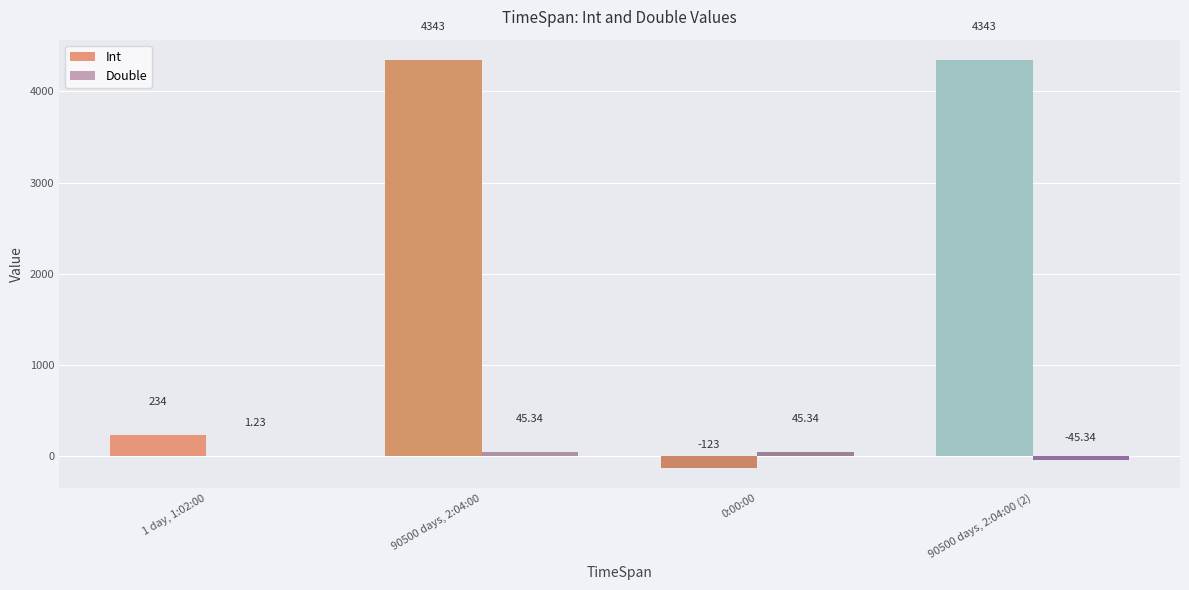

Where is Int nearest to the value 2110?

1 day, 1:02:00